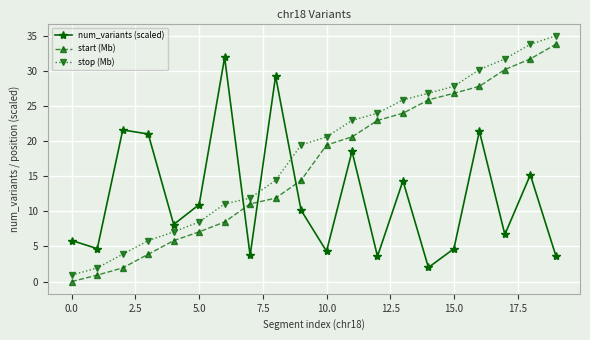

List the series in order of their peak value, lowest first.

num_variants (scaled), start (Mb), stop (Mb)